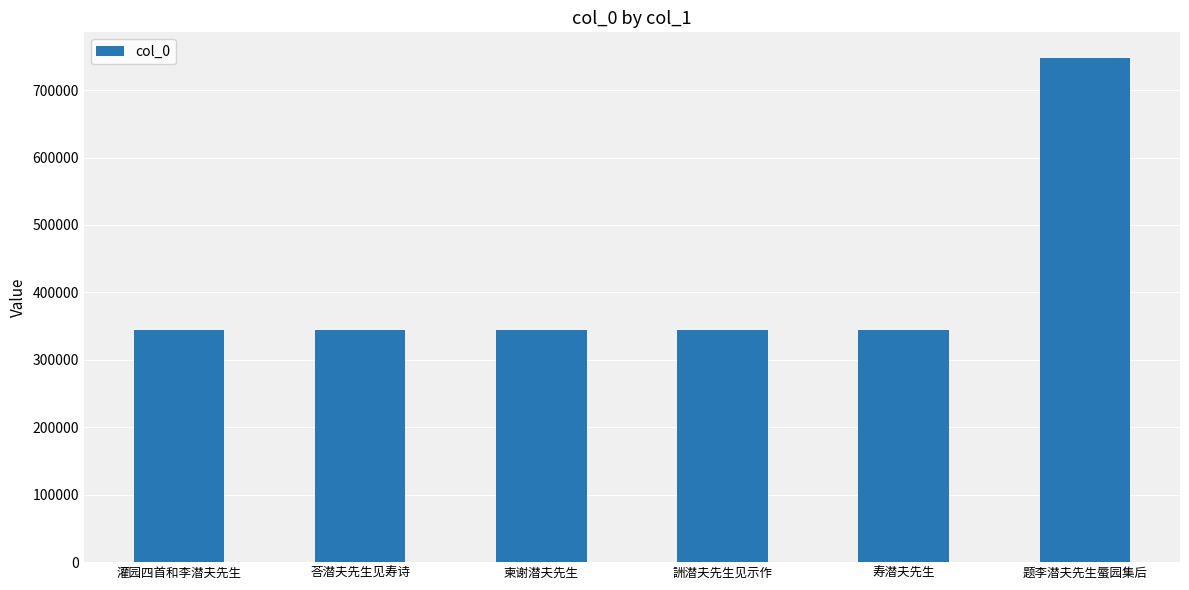

What is the label of the 6th bar from the left?

题李潜夫先生蜃园集后